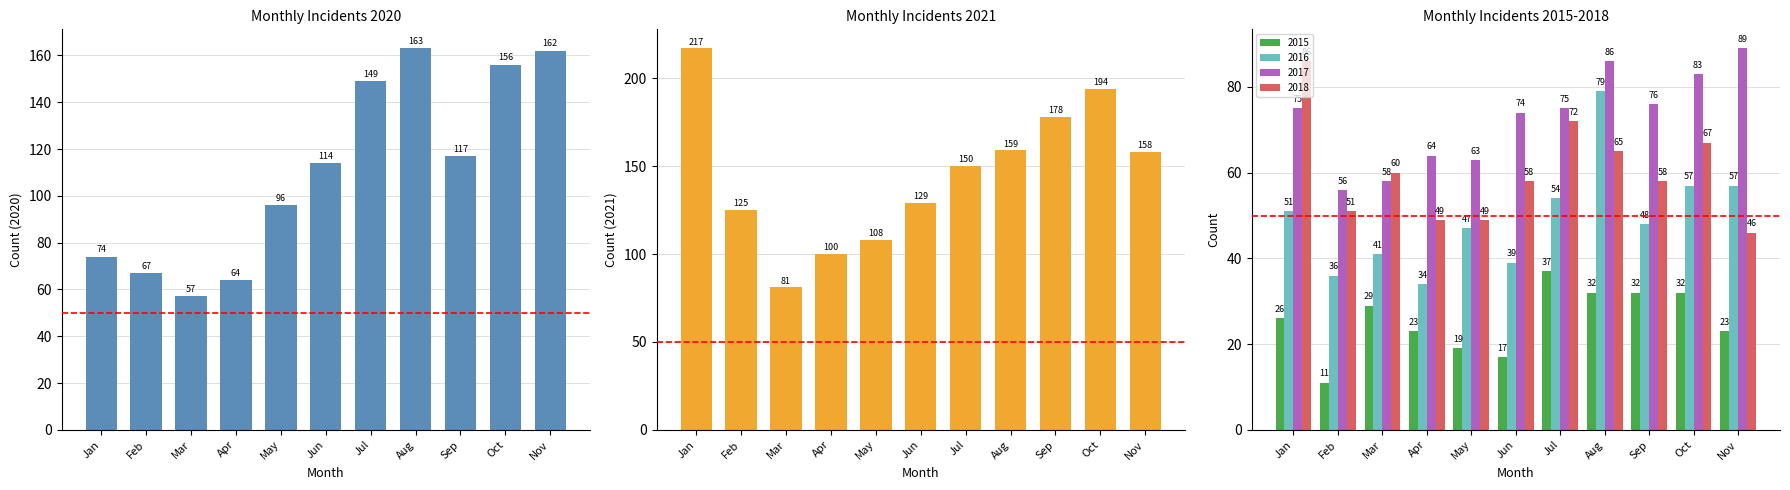

Where does the 2018 series first go above 58?

Jan